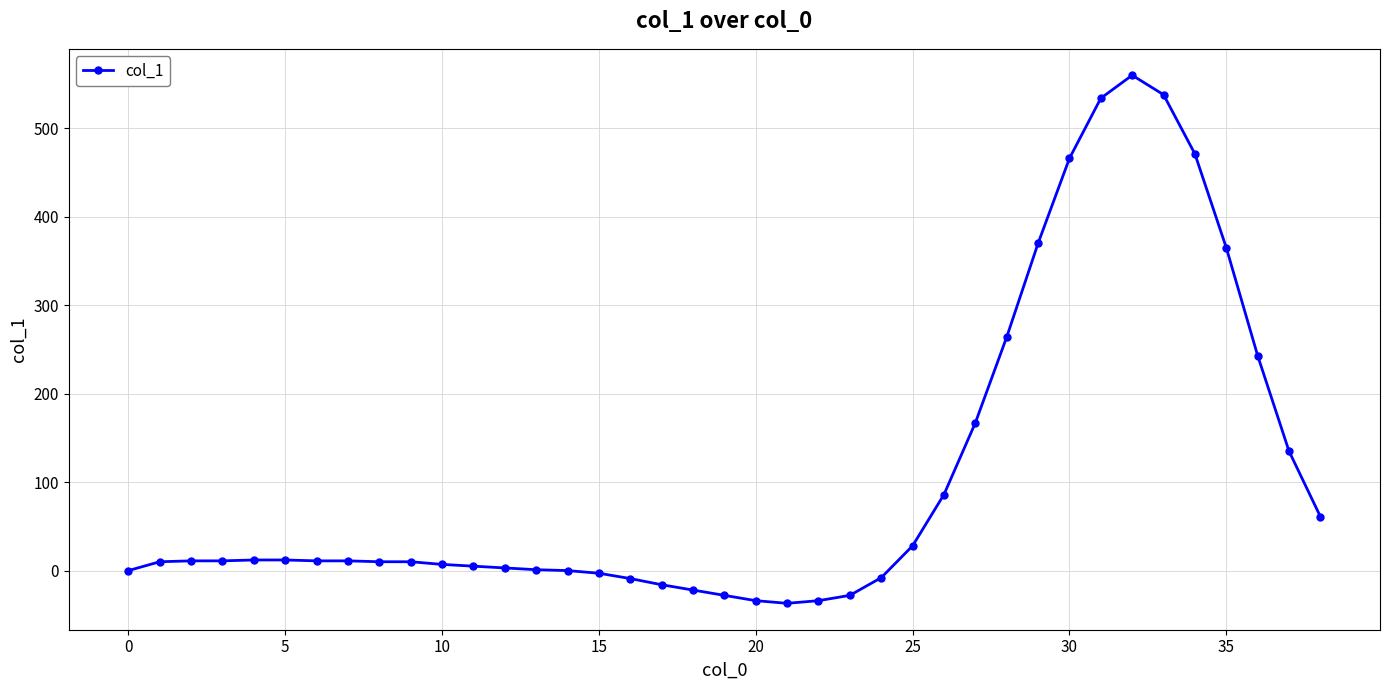

What is the greatest value displayed?

560